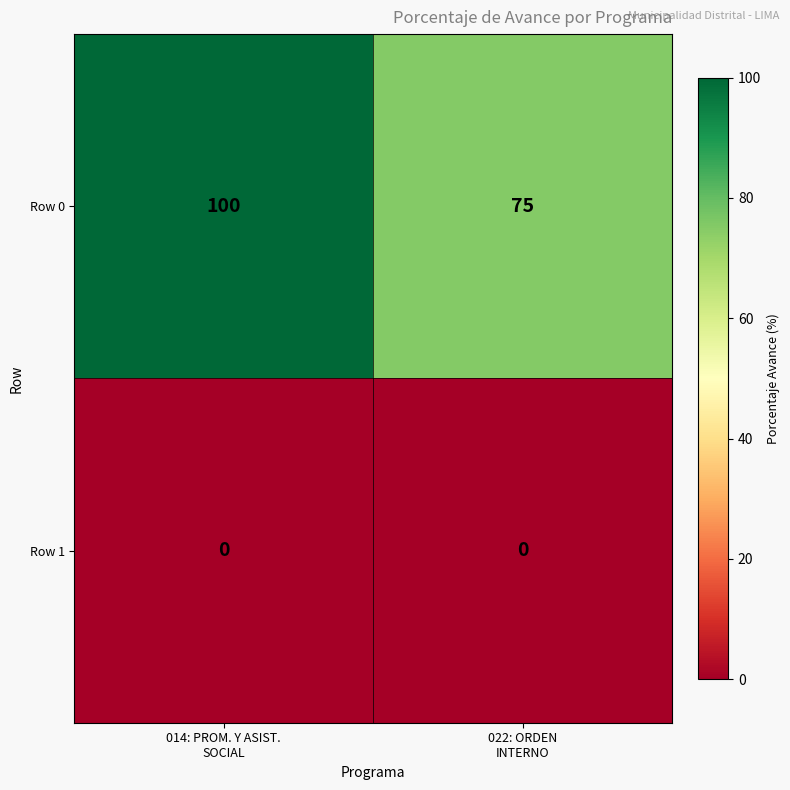

What is the total value across all series at 014: PROM. Y ASIST.
SOCIAL?

100